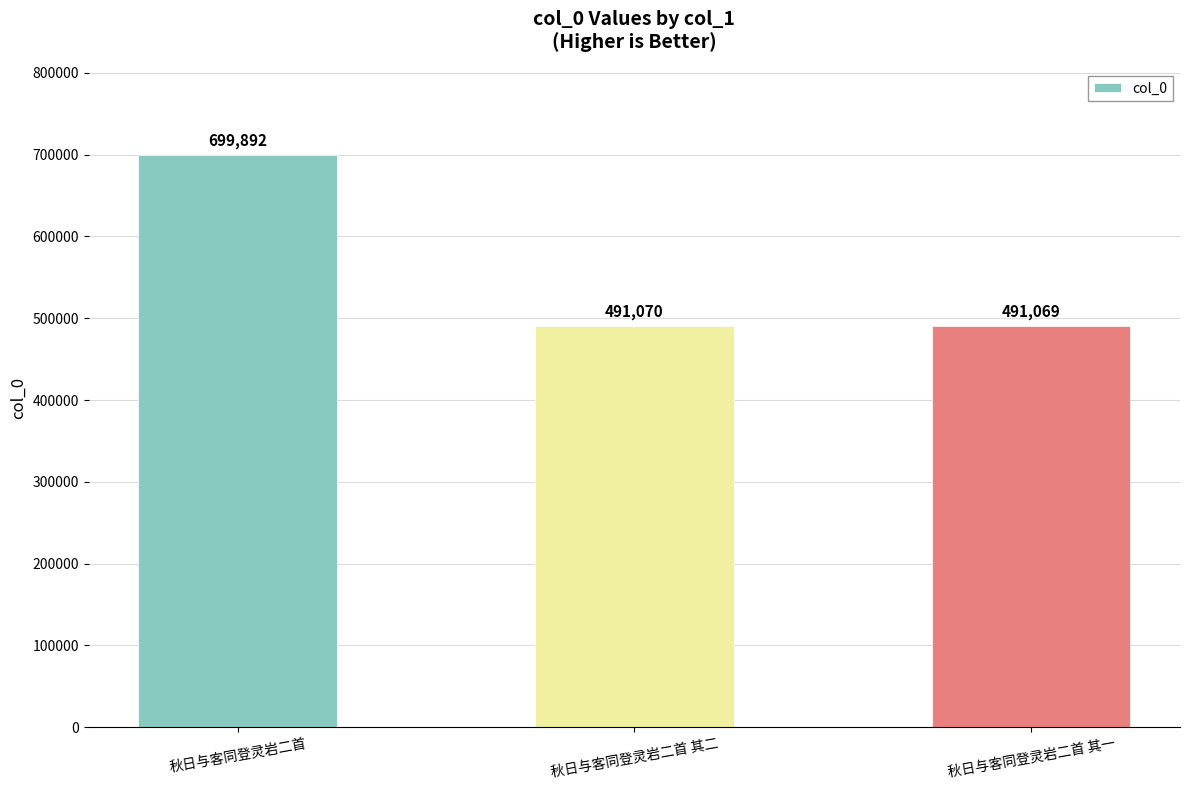

Where does the data first go above 491070?

秋日与客同登灵岩二首